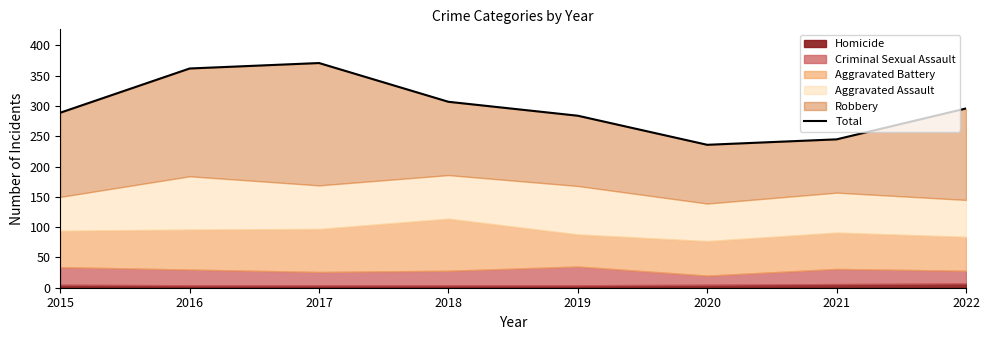

What value does the data have at 2015, to the nearest 50?

300